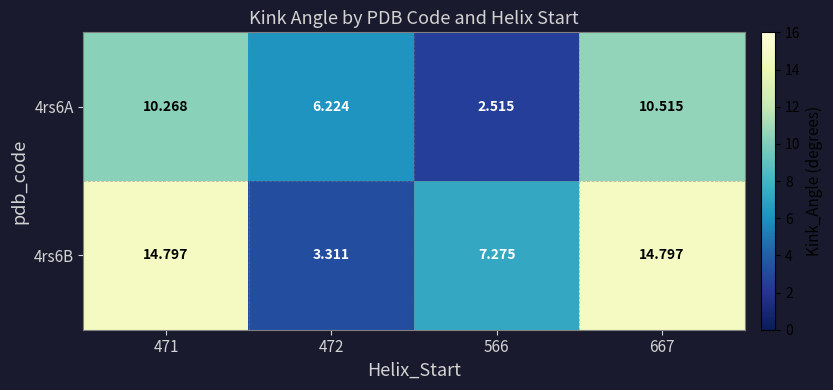

Is the value of 4rs6A at 667 greater than the value of 4rs6B at 566?

Yes